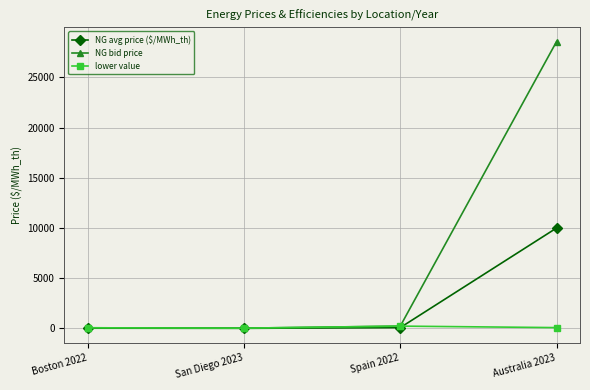

Which series has the largest range (max minus min)?

NG bid price